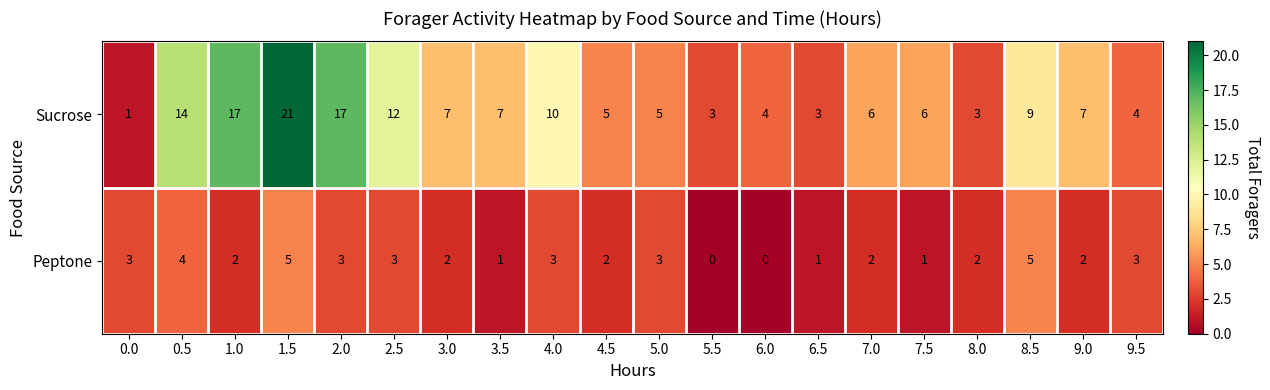

What is the difference between the maximum and second lowest values in the Sucrose series?

18